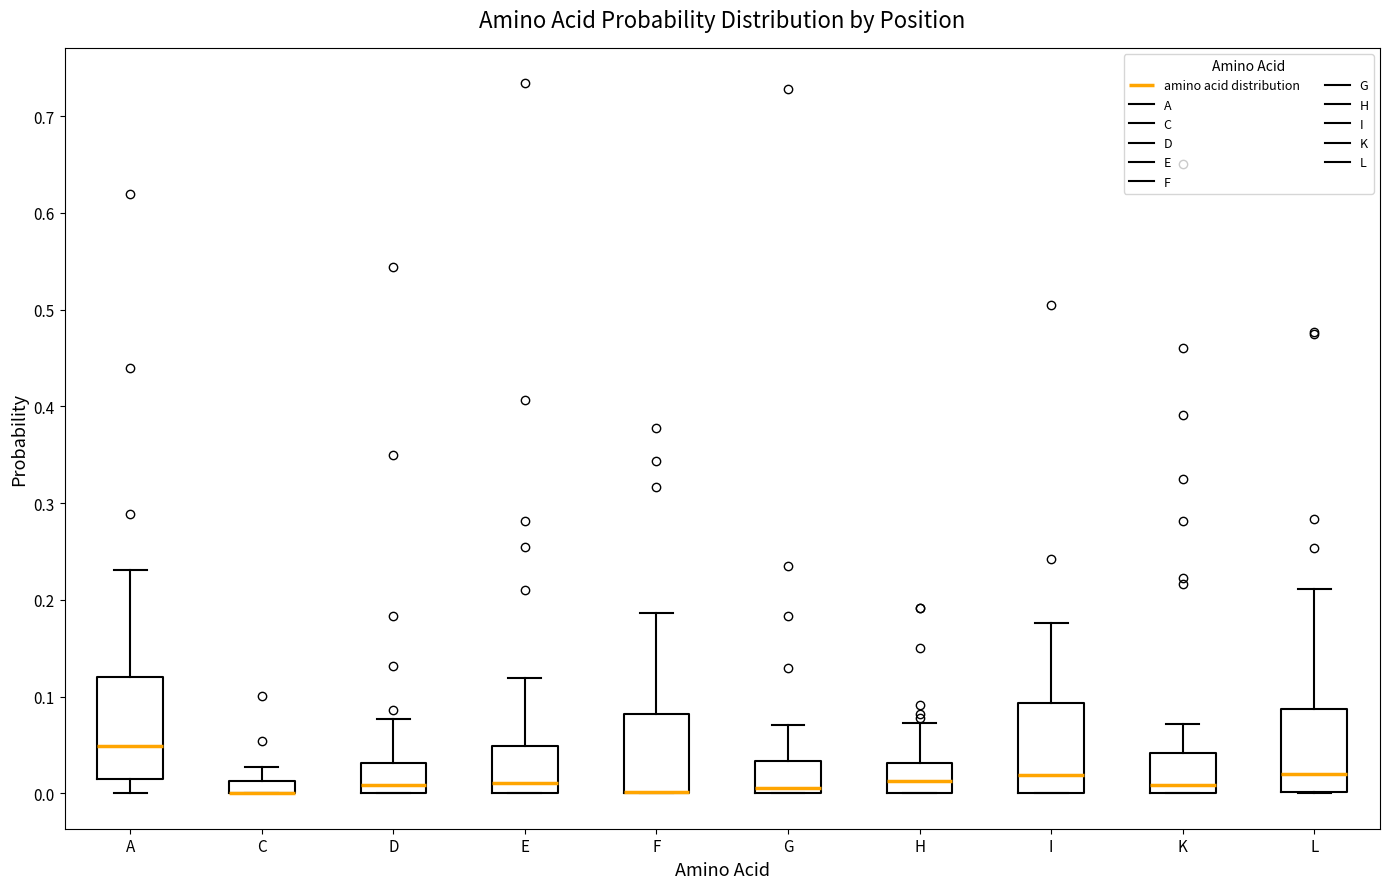

Comparing the boxes themselves (not the whiskers), which one is the tallest?

A